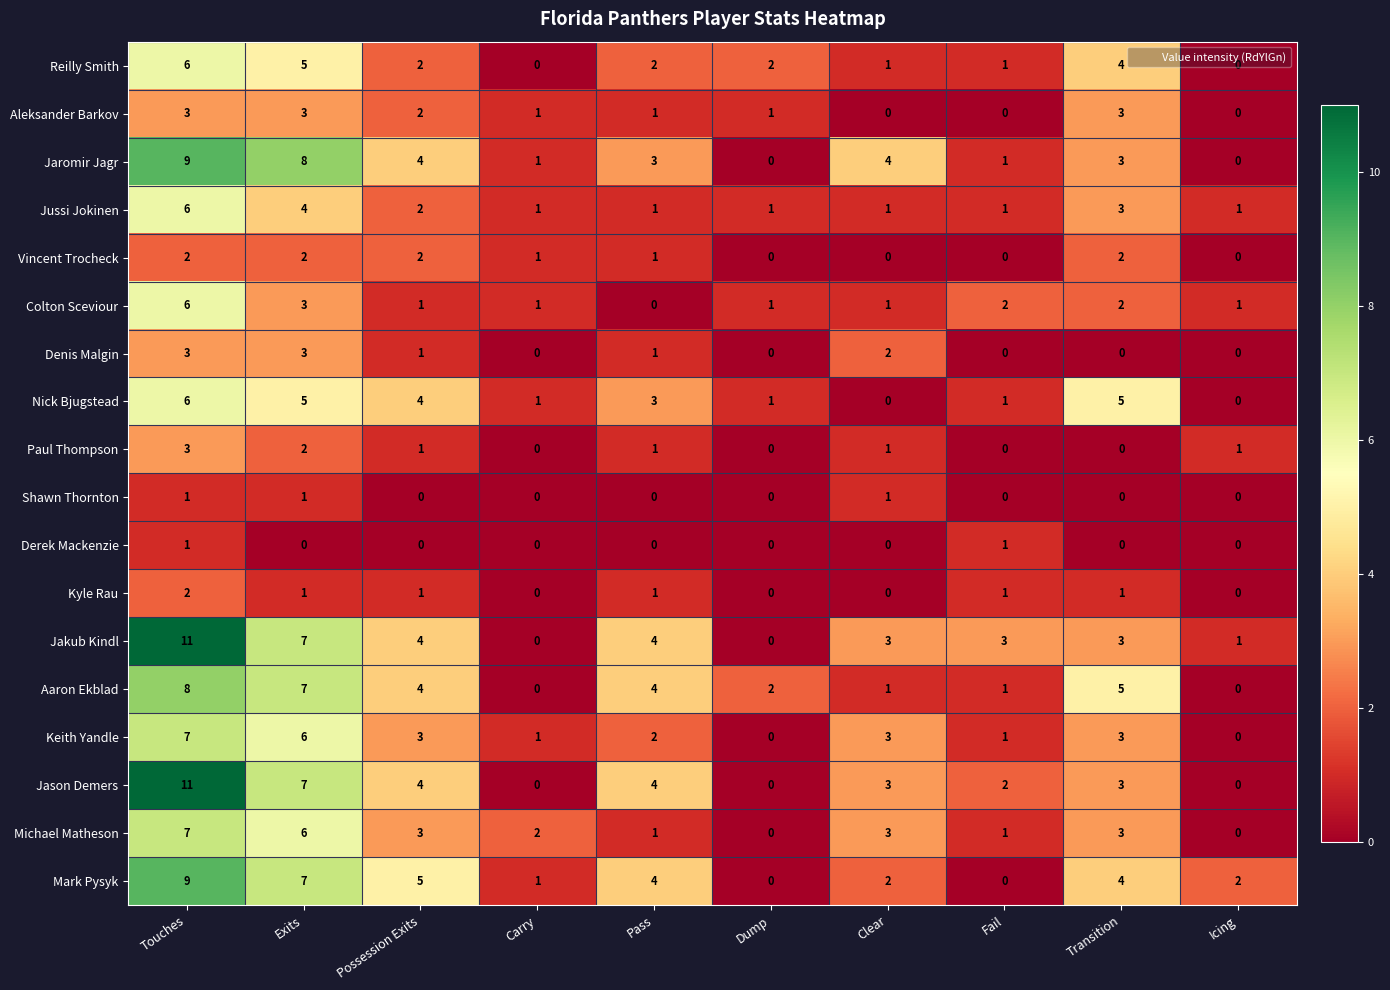

The Nick Bjugstead series shows 5 at Transition. True or false?

True